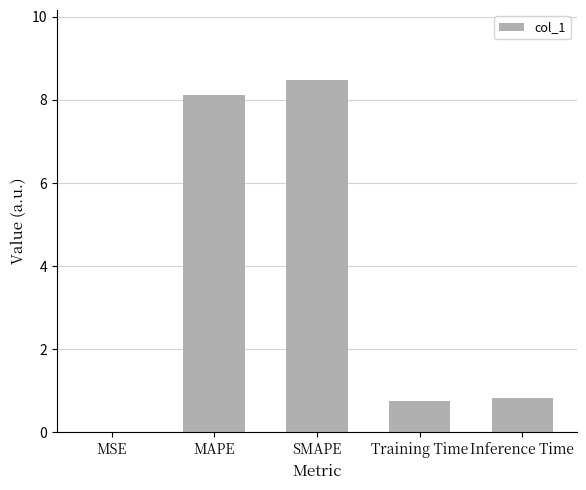

What is the sum of the values at SMAPE and MAPE?

16.6